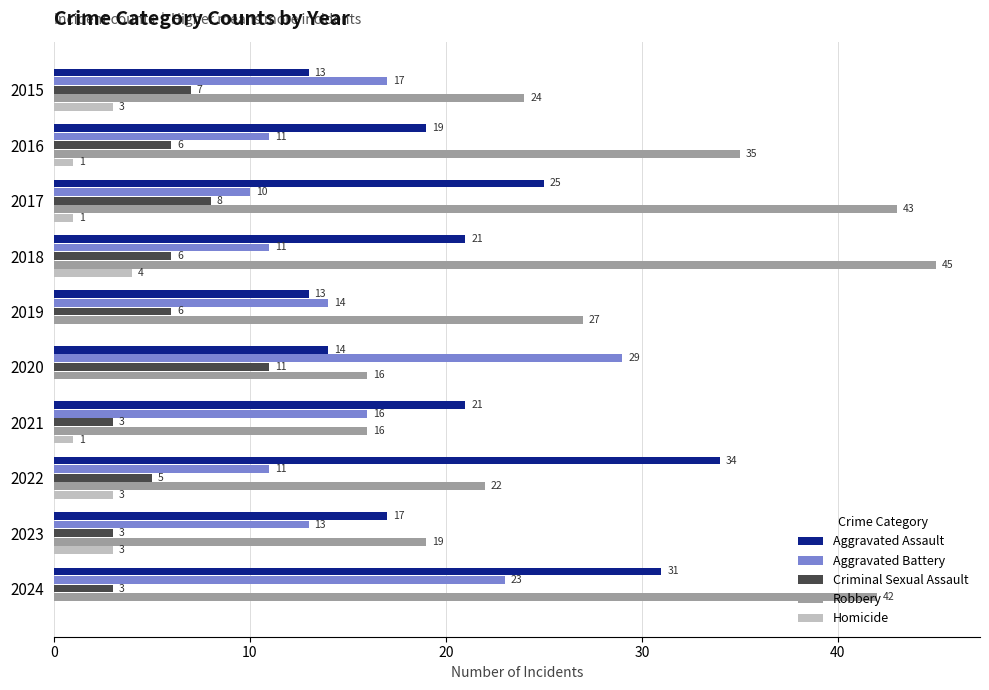

What is the approximate value of Aggravated Assault at 2019?

13